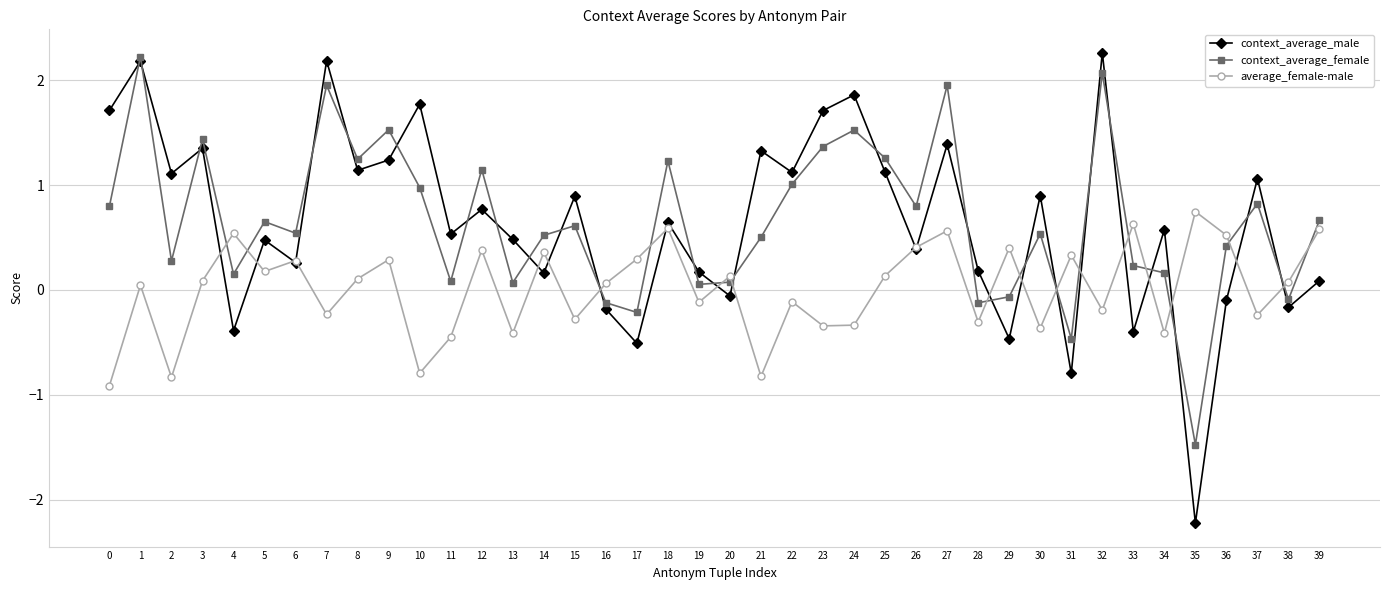

At 35, list the series in order from largest to smallest.

average_female-male, context_average_female, context_average_male